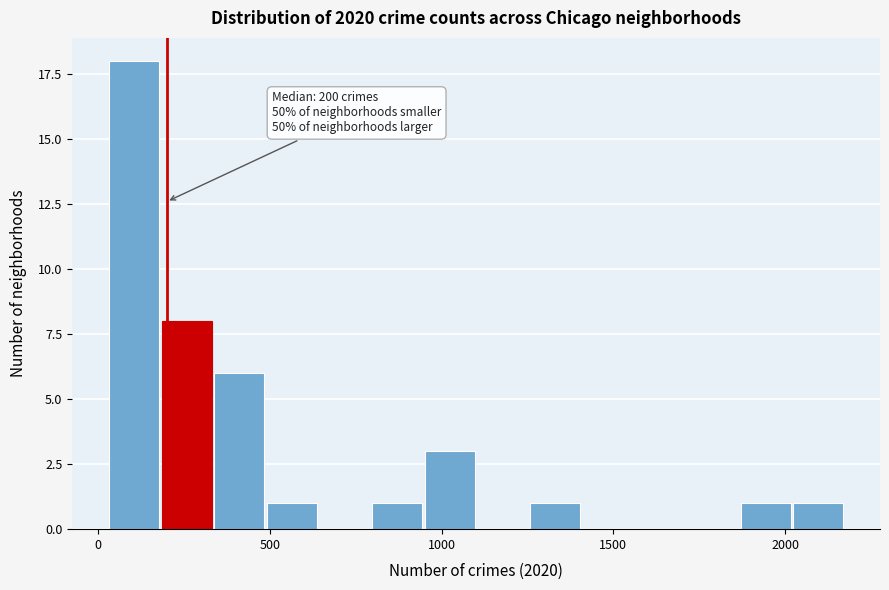

Read against the x-axis, roughly where is the centre of the tallest bar?

100